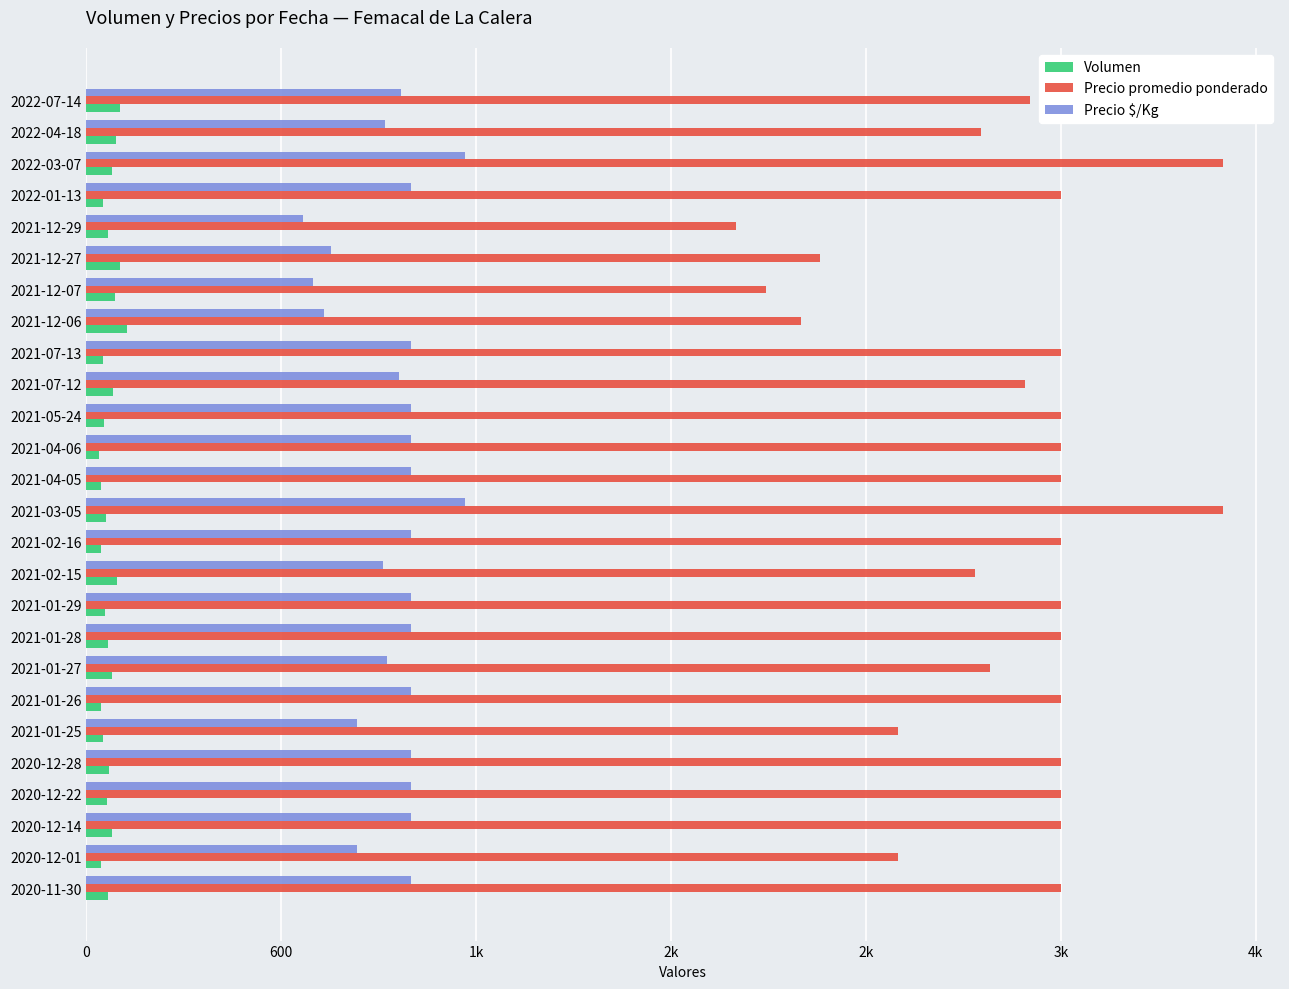

What is the difference between the maximum and minimum values in the Volumen series?

85